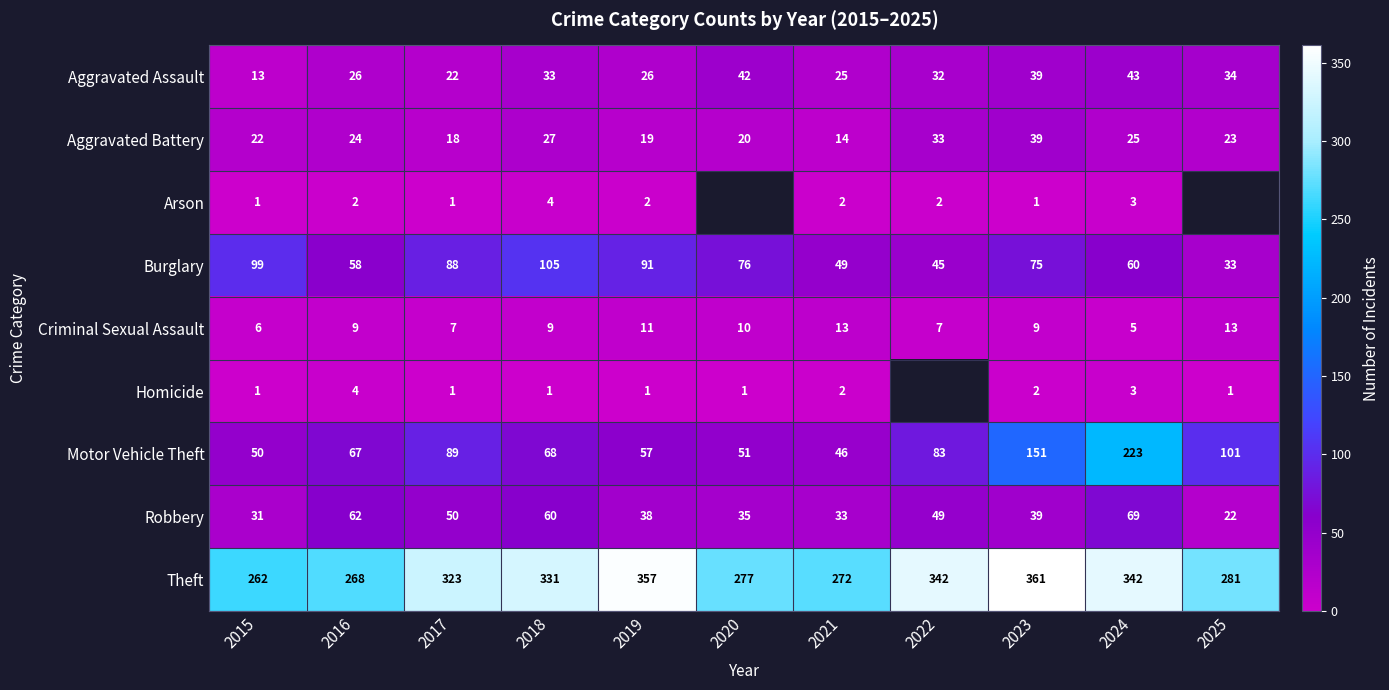

What is the difference between the Homicide values at 2016 and 2020?

3